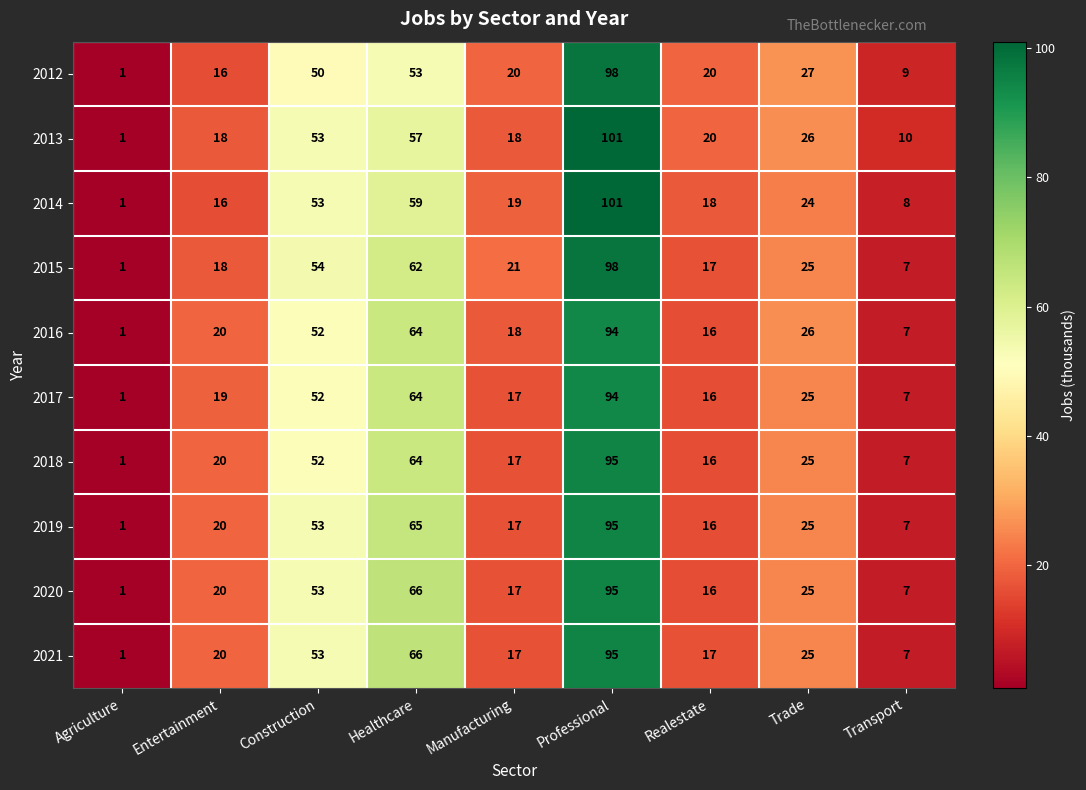

Which series changed the most between Entertainment and Trade?

2012